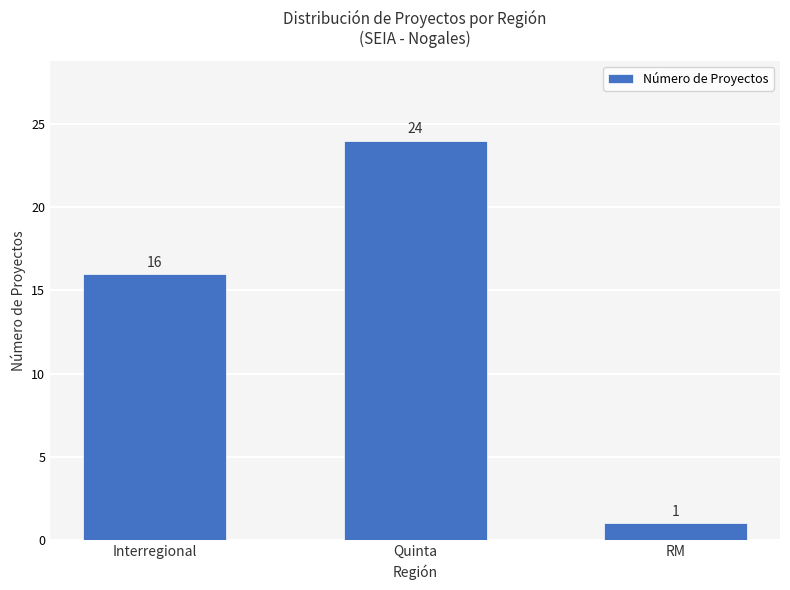

What is the difference between the values at Quinta and Interregional?

8